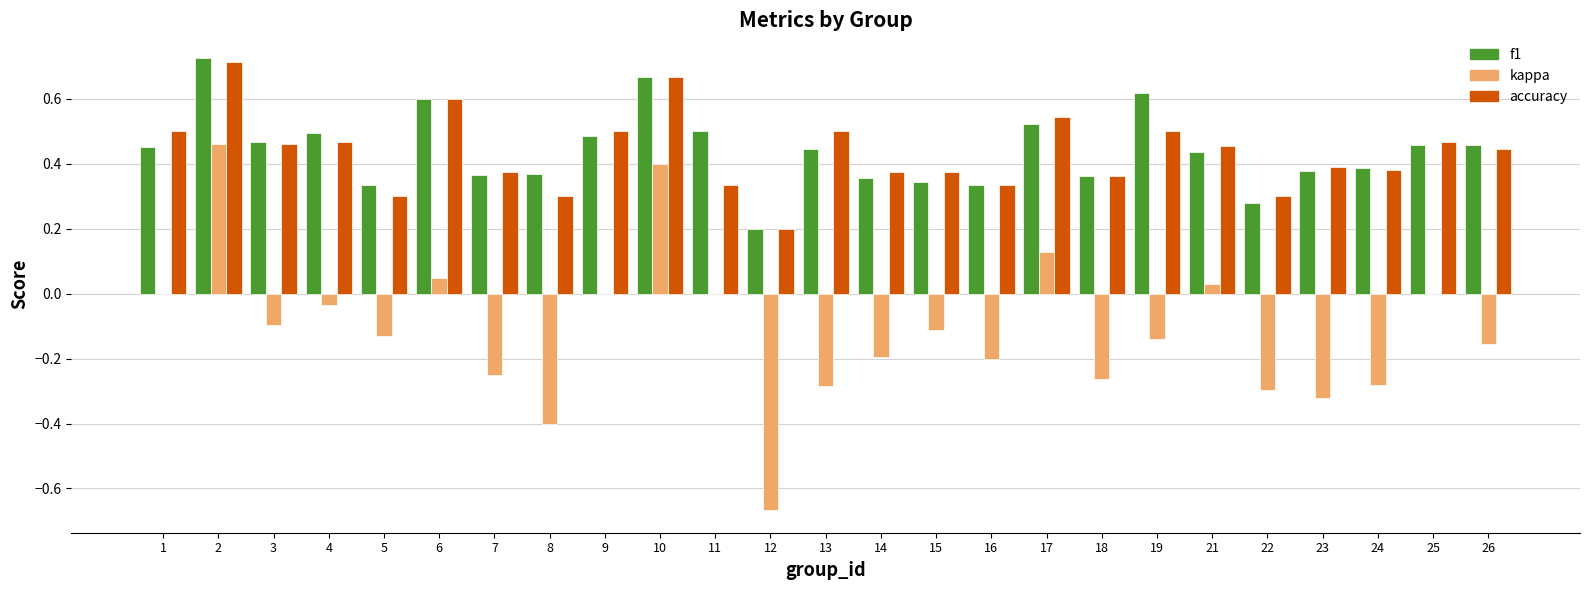

The accuracy series shows 0.8 at 25. True or false?

False